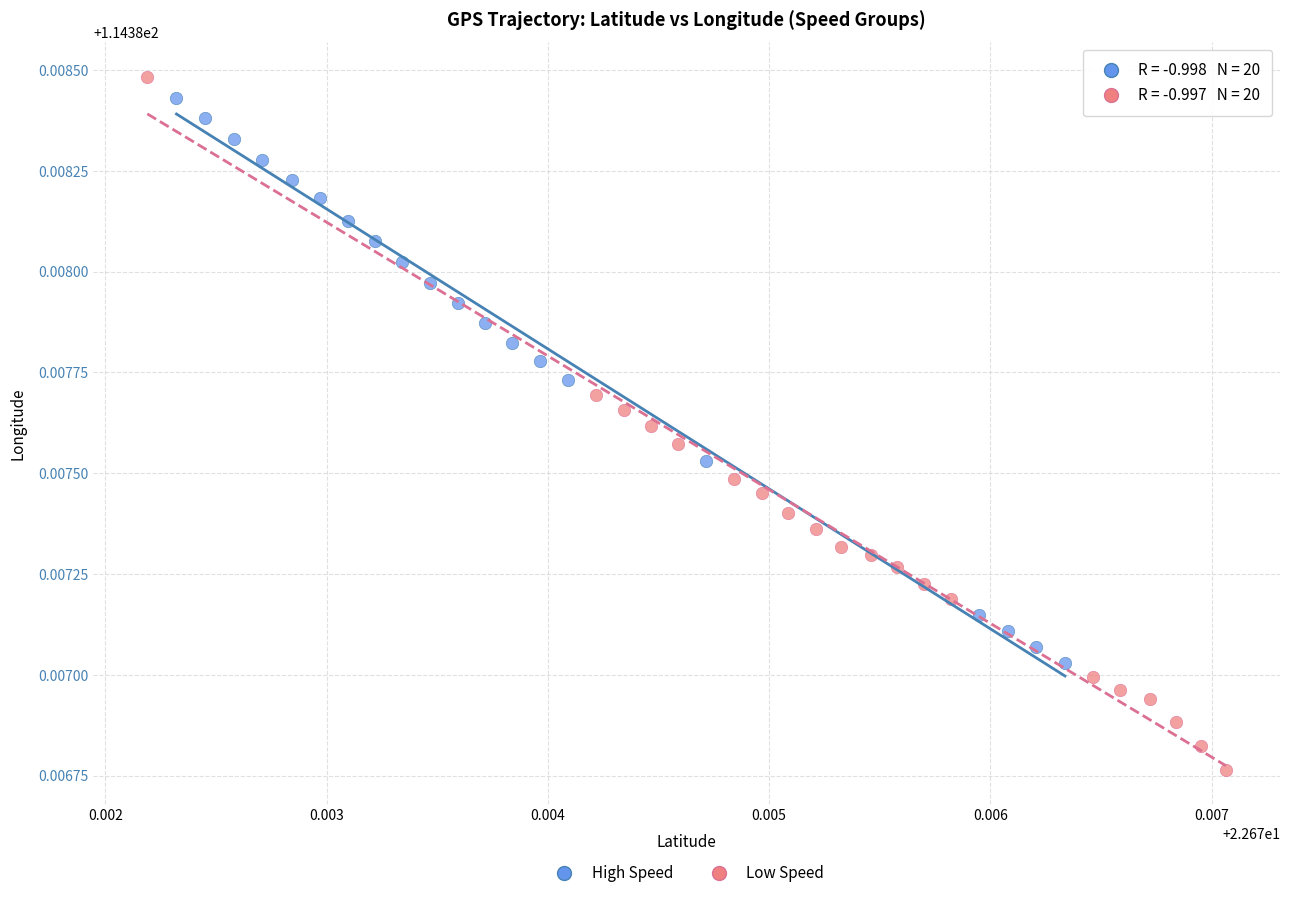

Which series contains the lowest Y value?

Low Speed